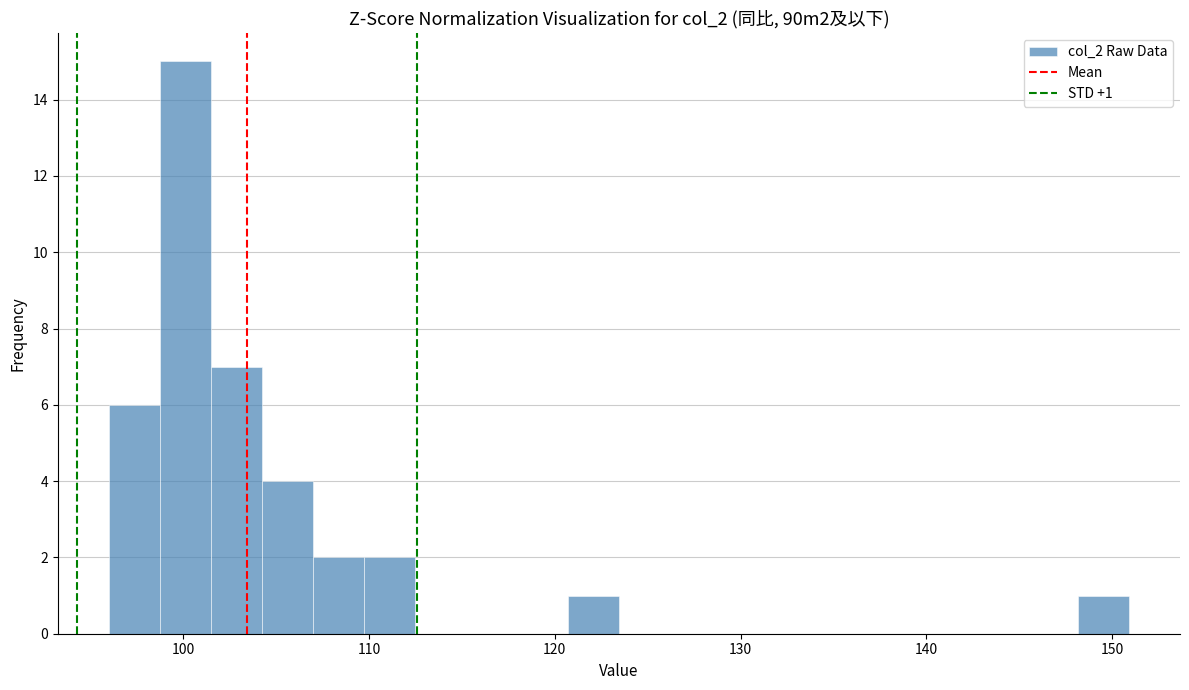

Read against the x-axis, roughly where is the centre of the tallest bar?

100